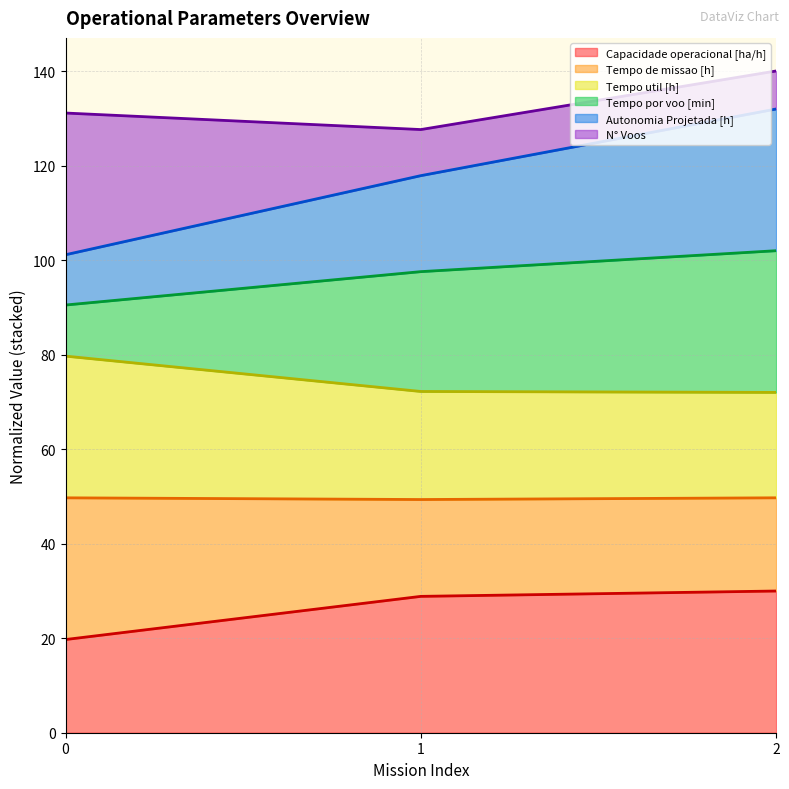

What is the total value across all series at 2?

140.1